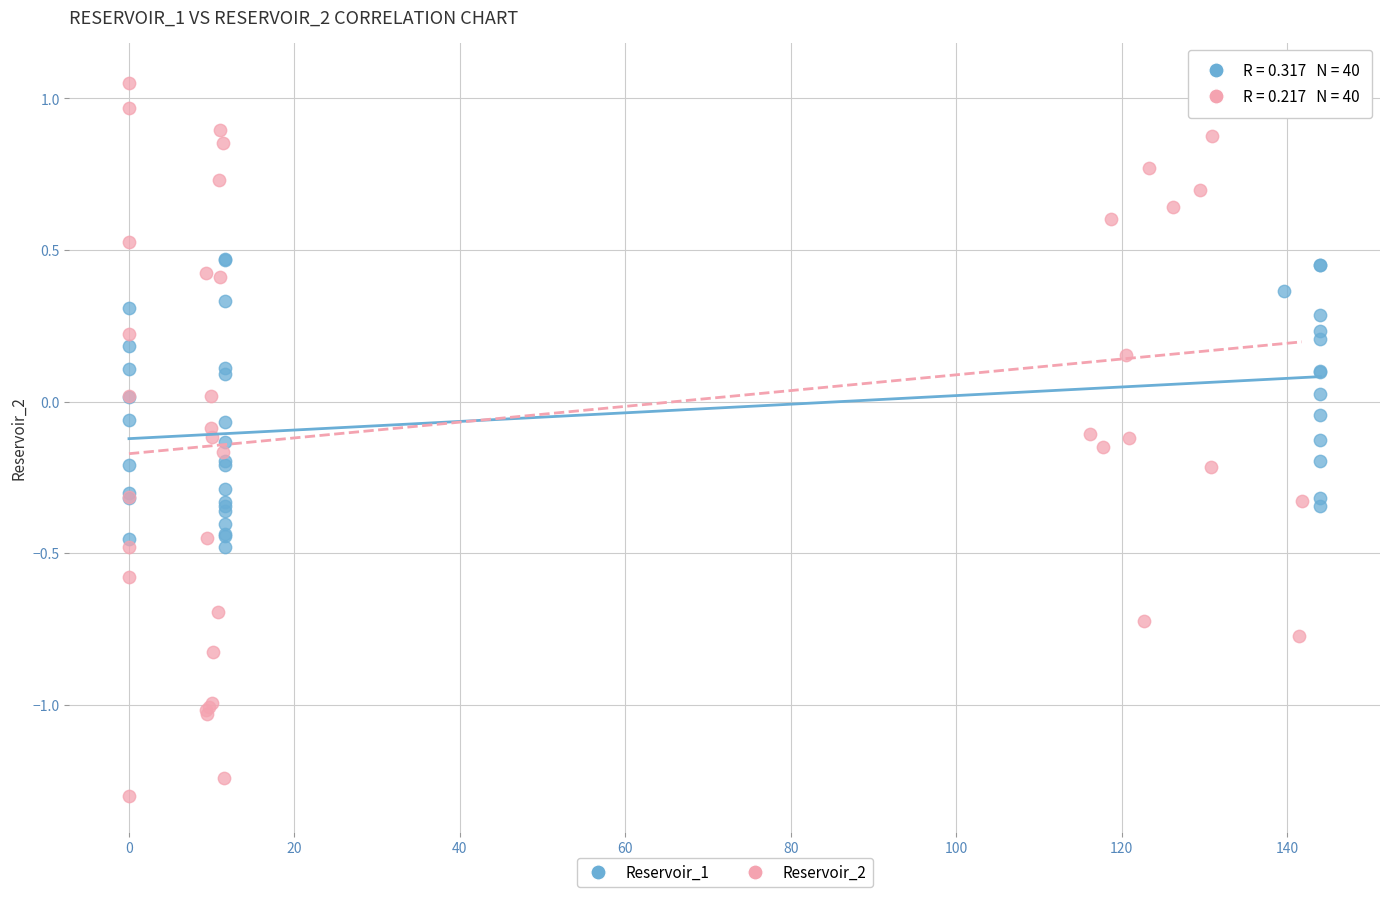

Which series has the widest spread of Y values?

Reservoir_2